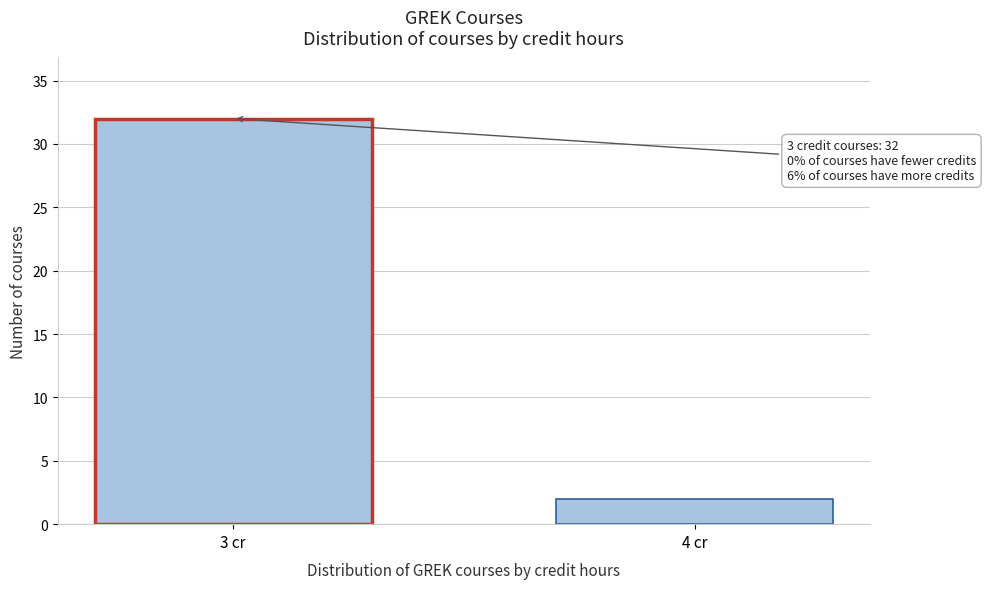

Reading left to right, extract all data points from this chart.

32	2